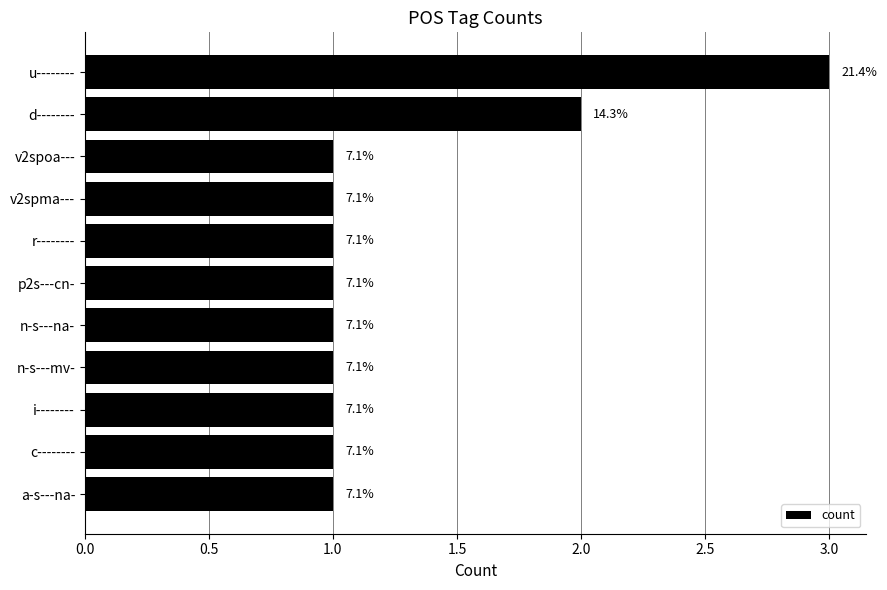

Are the bars horizontal?

Yes